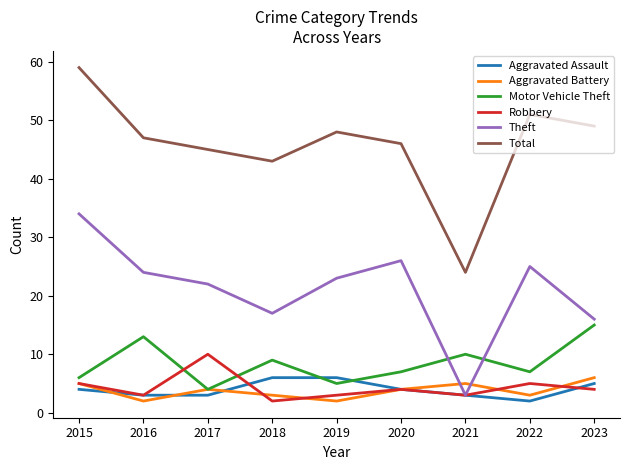

Which category has the highest value in the Robbery series?

2017